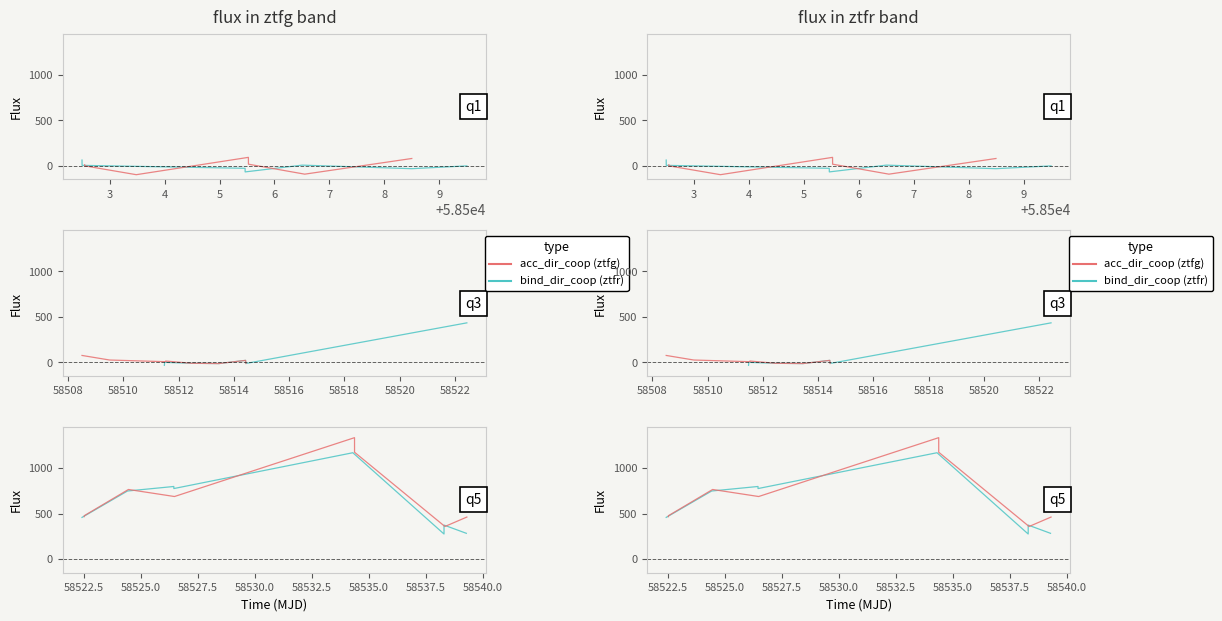

Rank the categories by ztfr value from lowest to highest.

8, 9, 2, 3, 5, 4, 7, 6